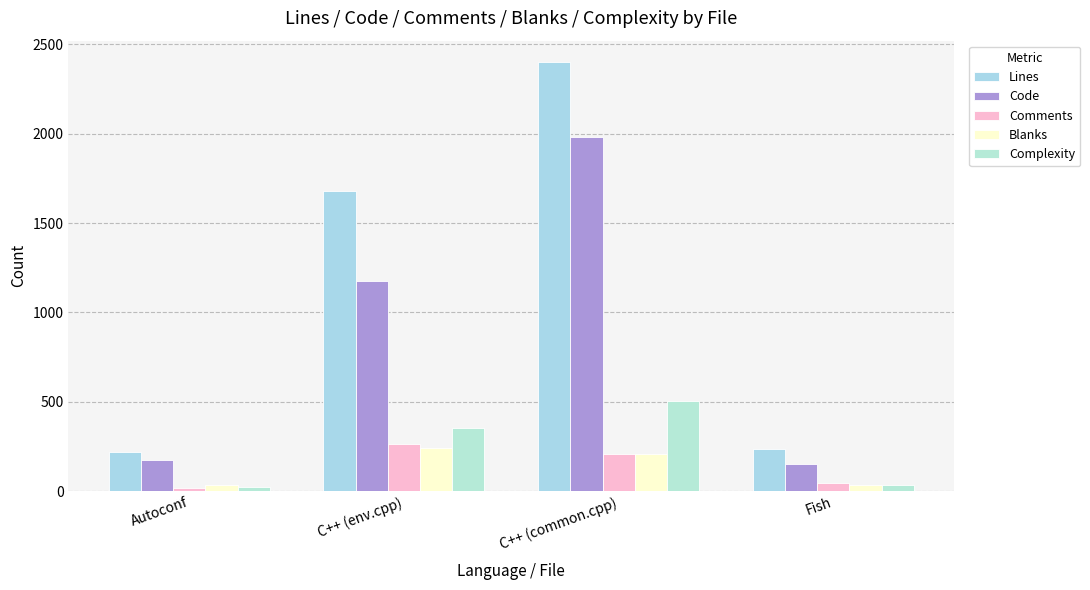

List the labels in order of Comments value, smallest first.

Autoconf, Fish, C++ (common.cpp), C++ (env.cpp)